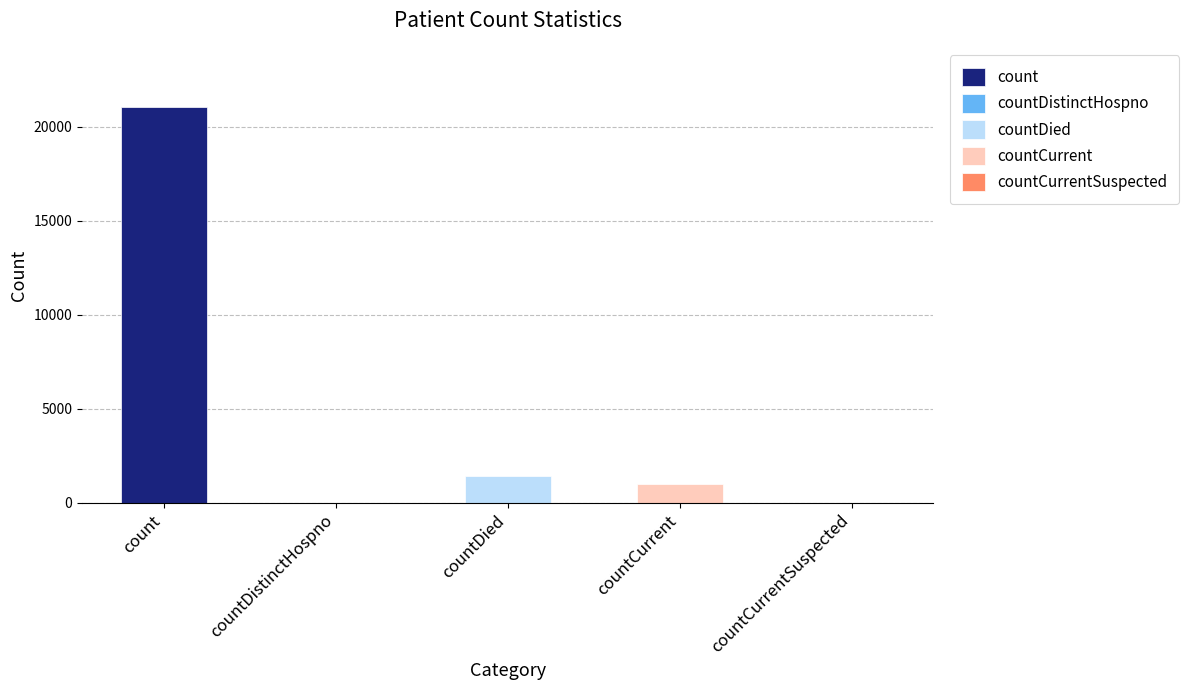

What is the difference between the values at countCurrent and countDistinctHospno?

1006